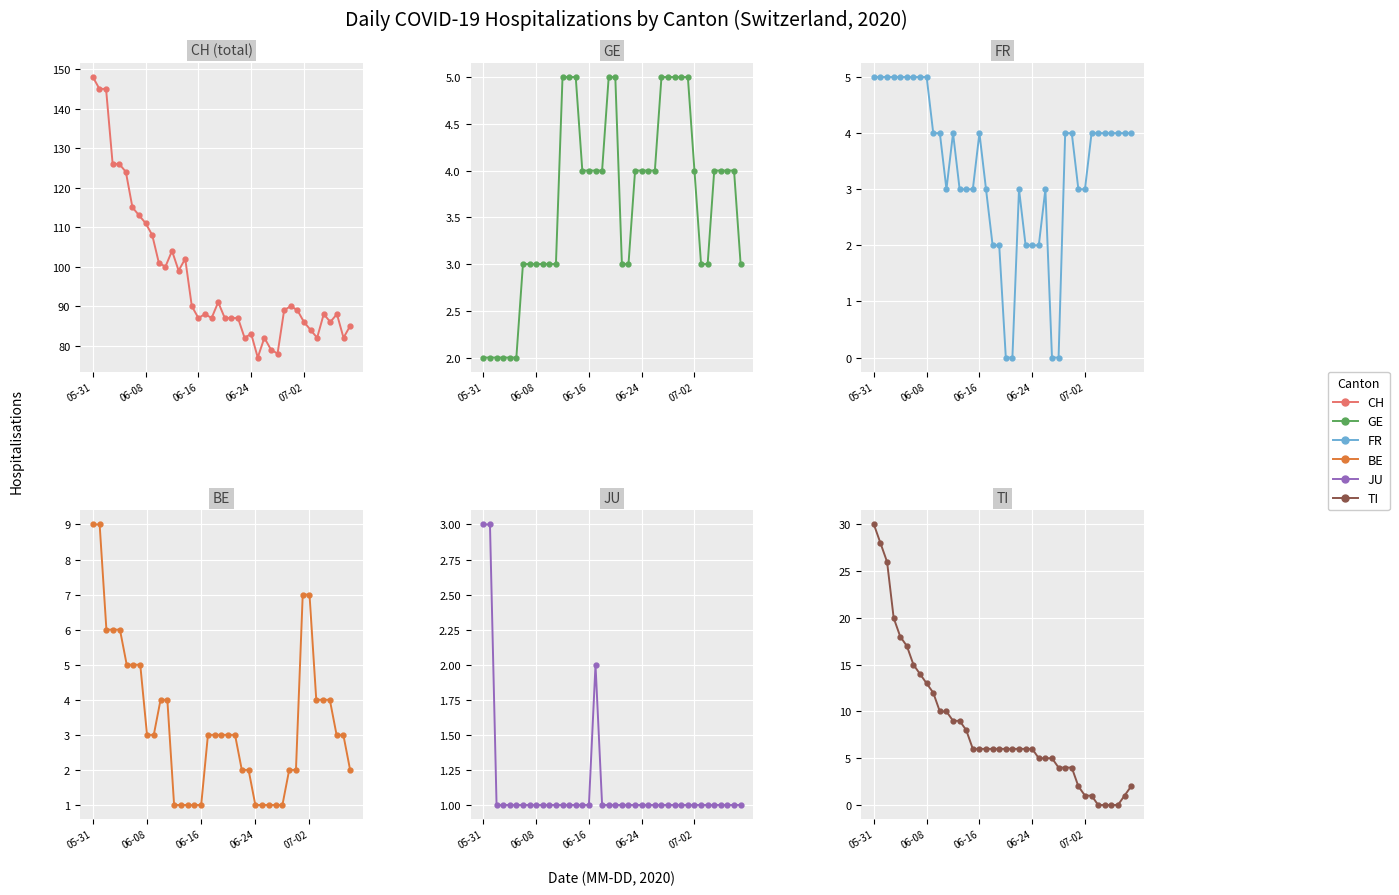

How many interior local peaks does the CH series have?

9